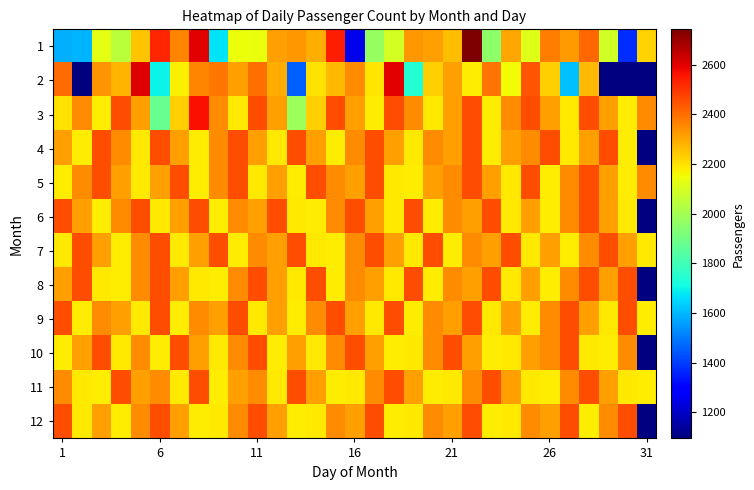

How many series are shown in this chart?

12